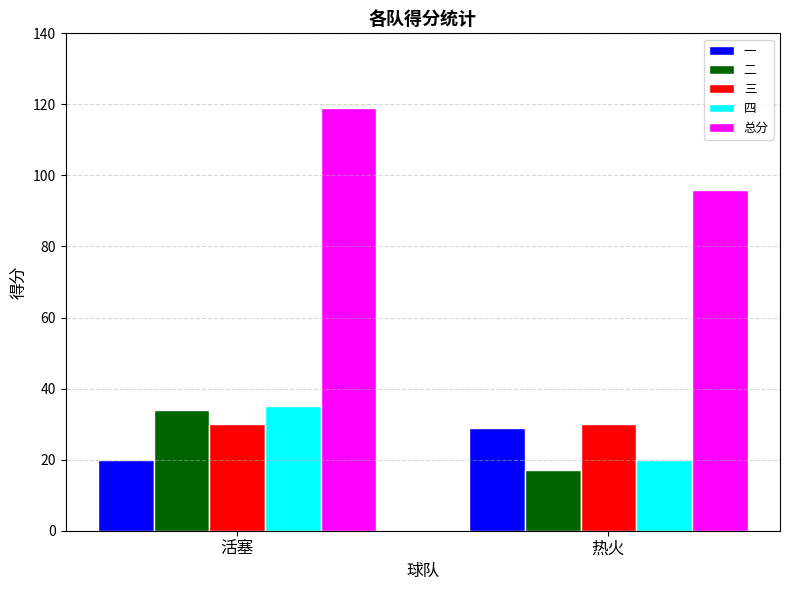

What is the sum of all 总分 values?

215